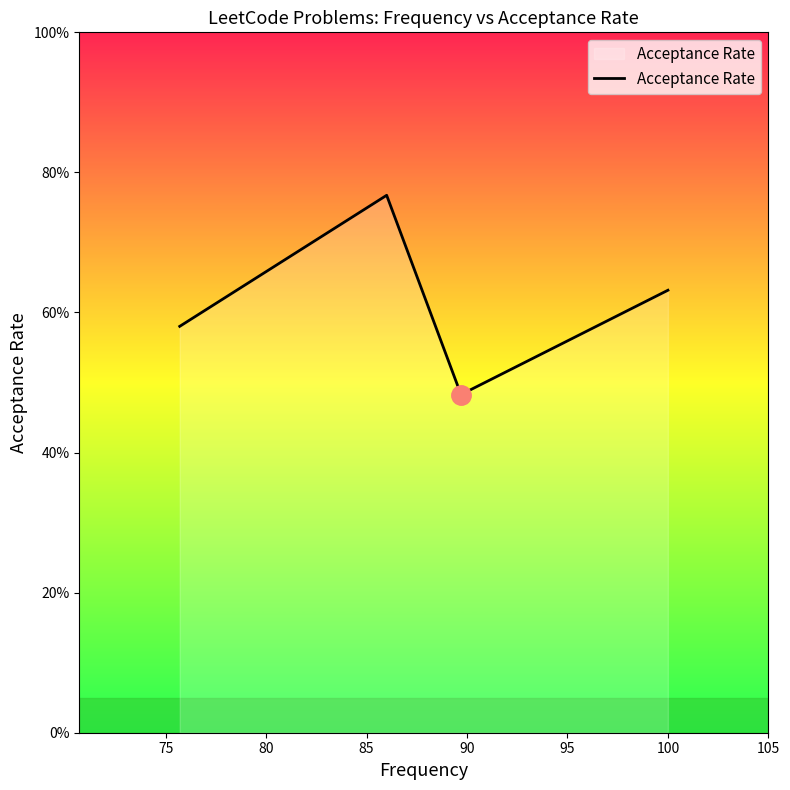

Is this an area chart (filled region under the line)?

Yes